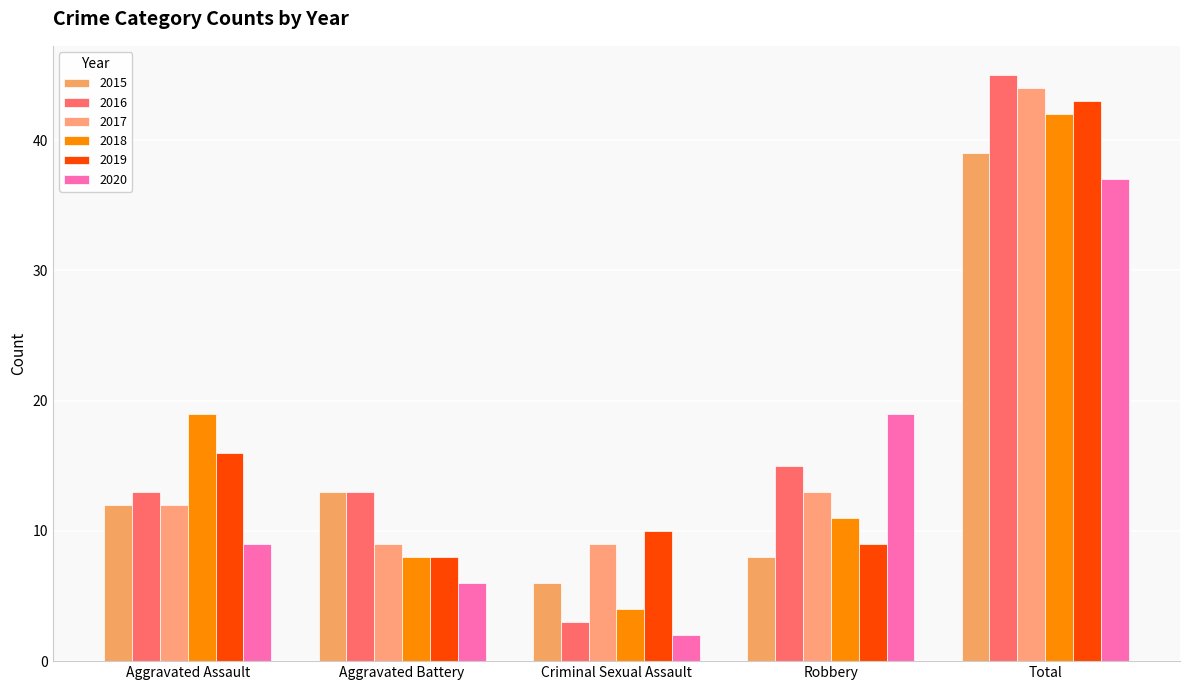

Which category has the highest value across all series?

Total